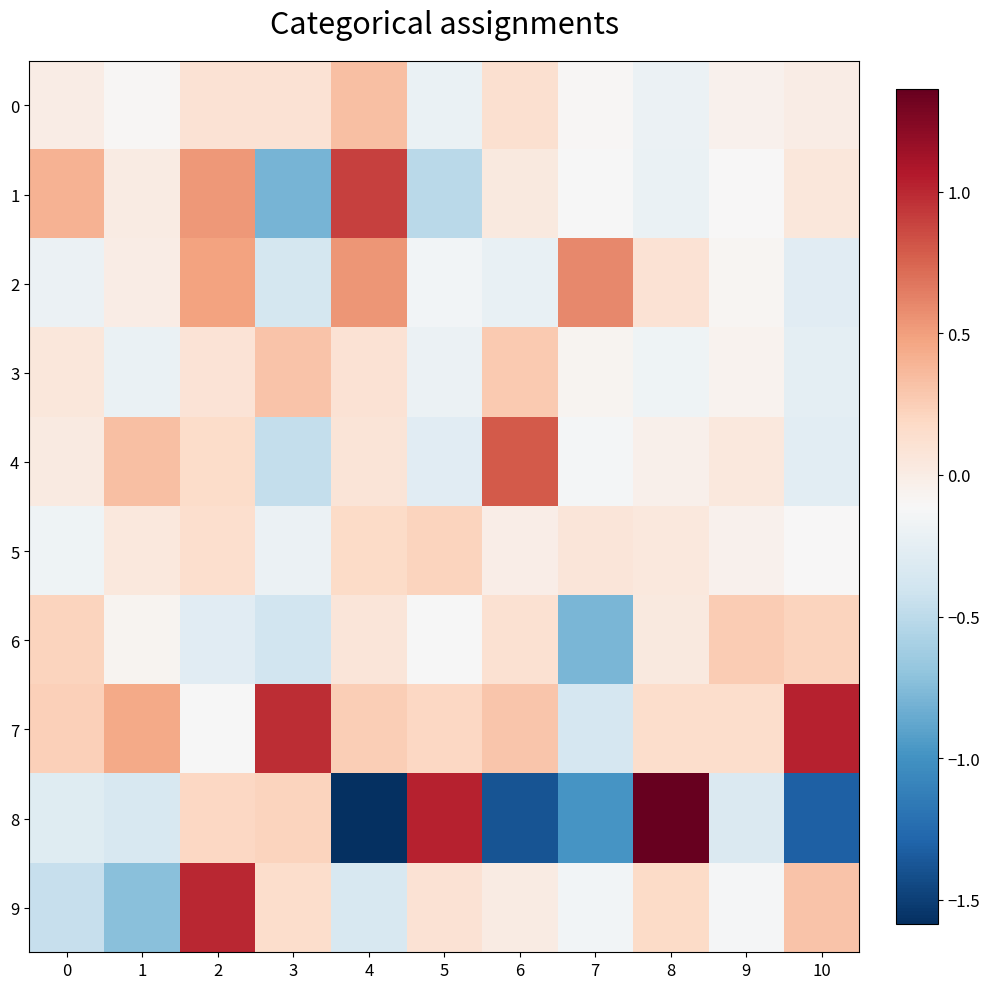

What is the difference between the highest and lowest values at 0?

0.9